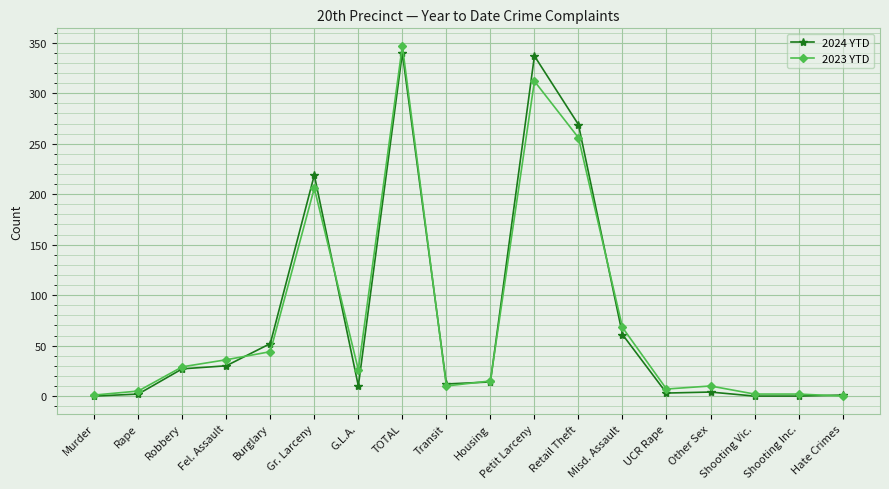

What is the greatest value displayed?

347